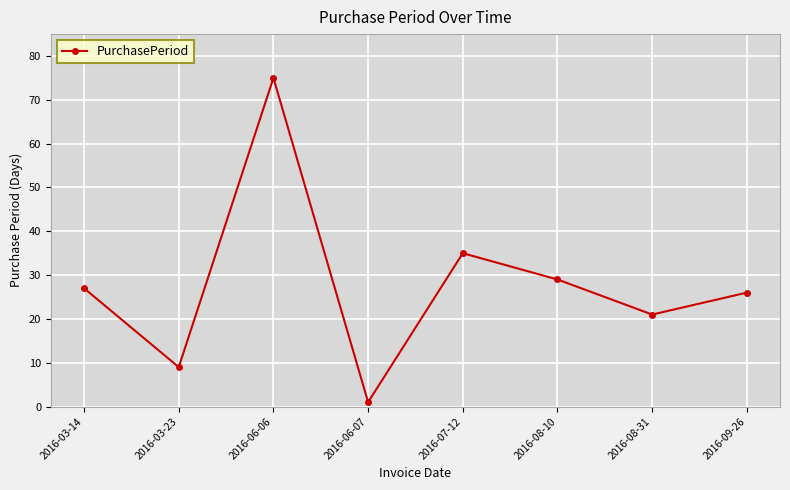

Which category has the lowest value across all series?

2016-06-07